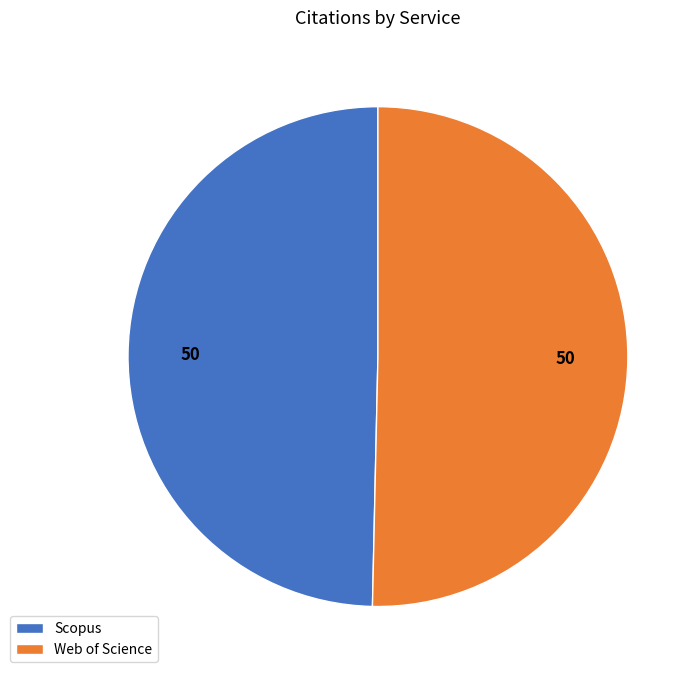

Between Web of Science and Scopus, which is larger?

Web of Science